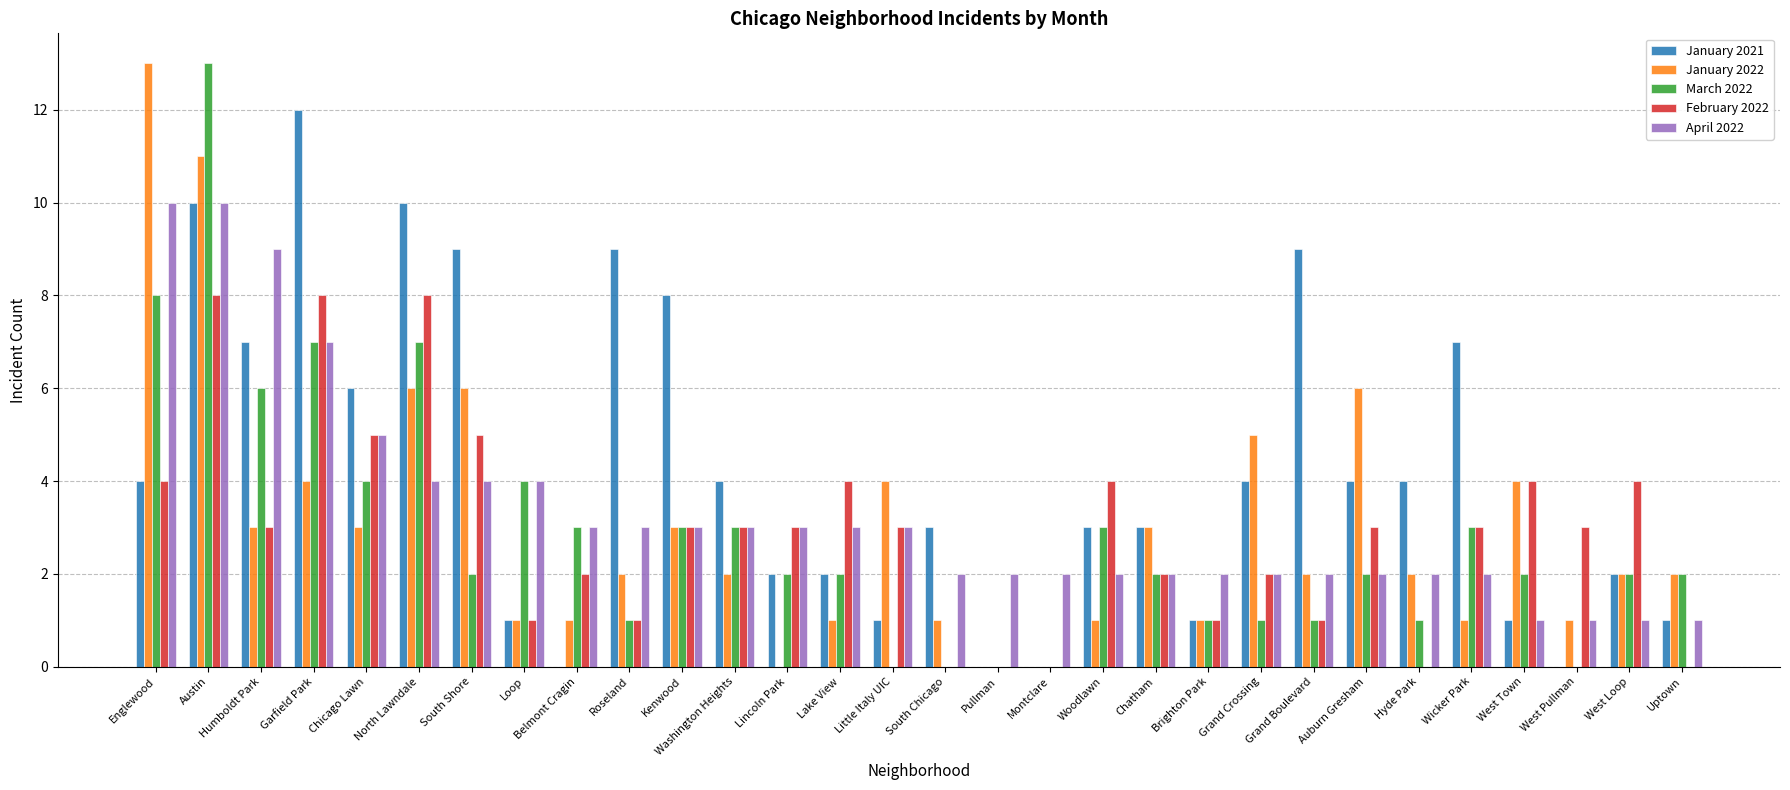

Are the bars horizontal?

No